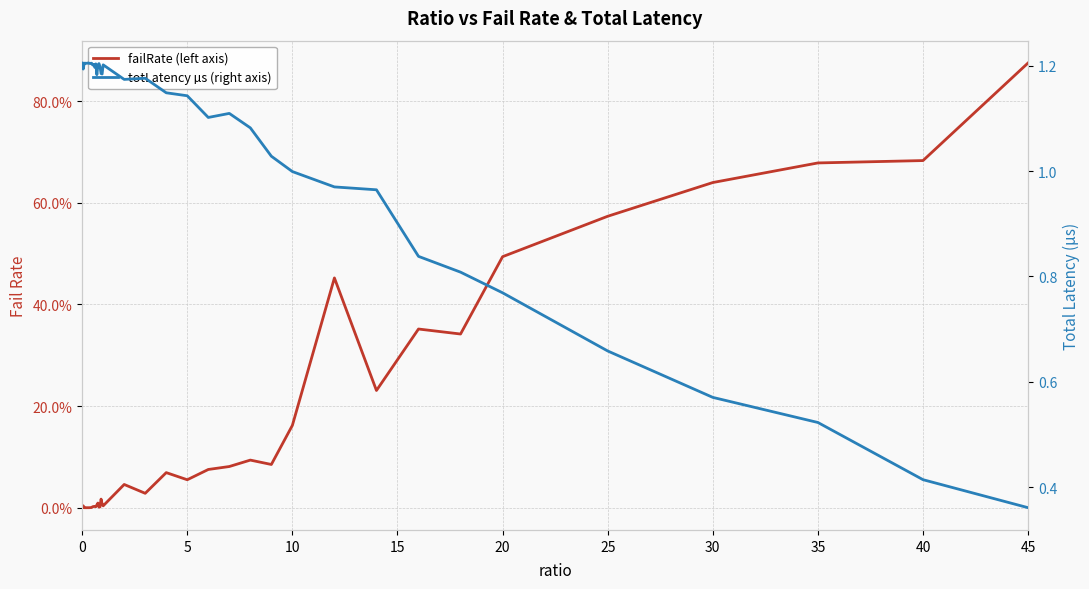

How many data points does each series have?

40